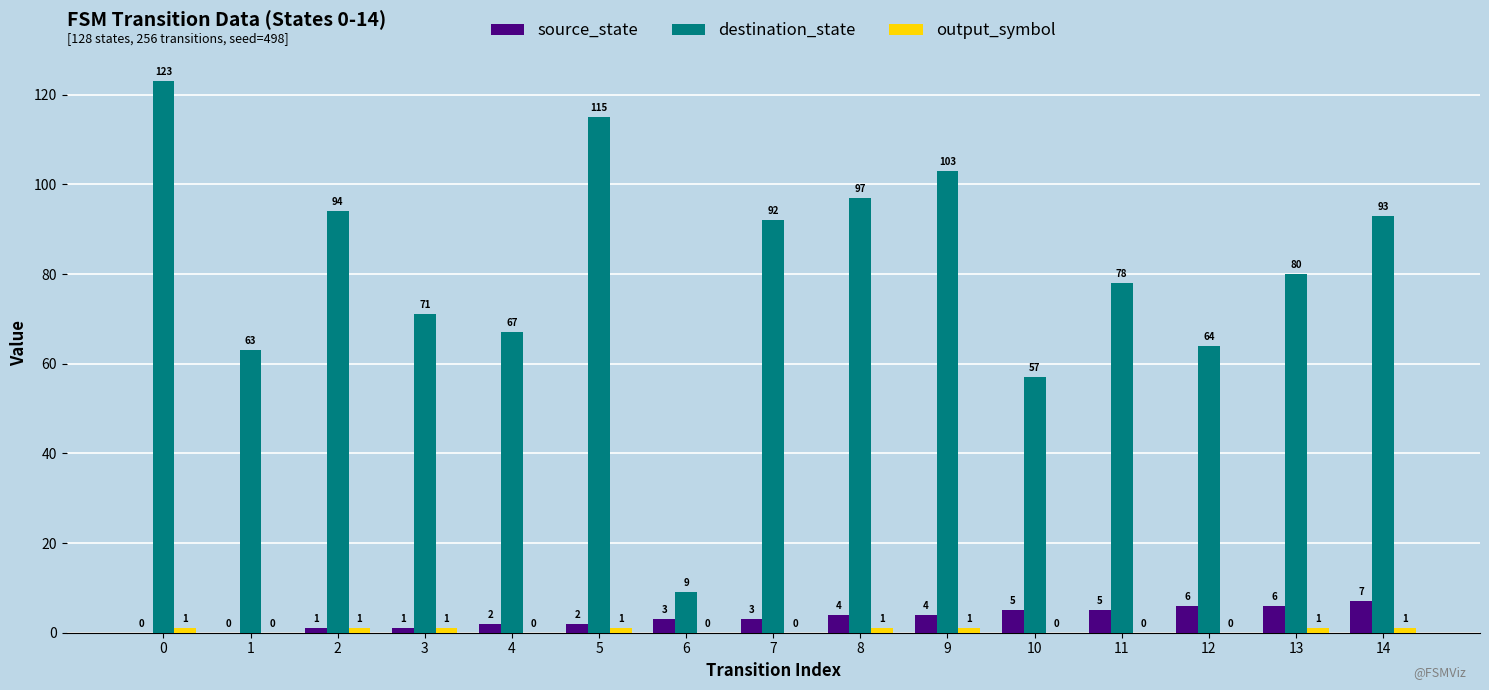

What is the highest value of the destination_state series?

123